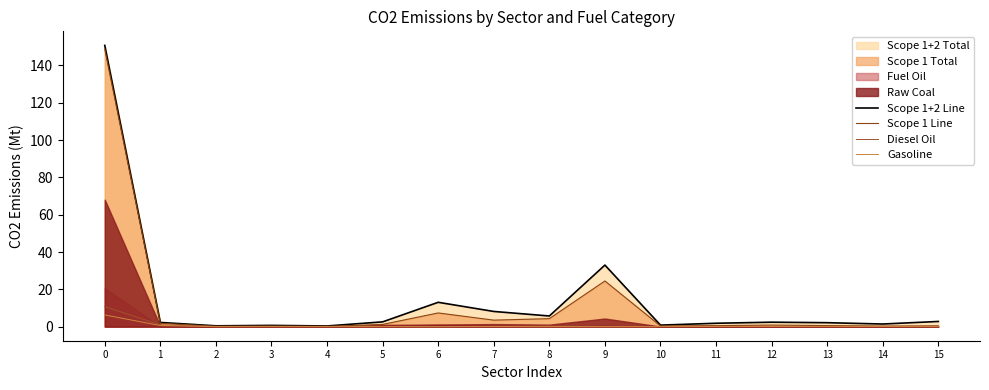

Is it true that Diesel Oil equals 0.0 at 10?

False